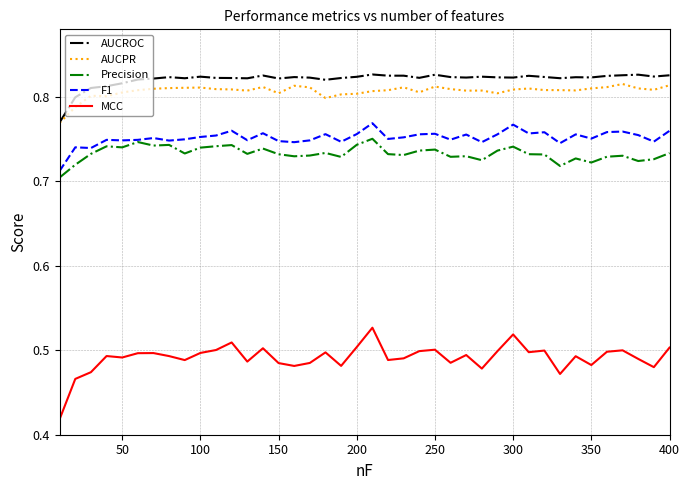

True or false: Precision and AUCROC intersect in this chart.

False